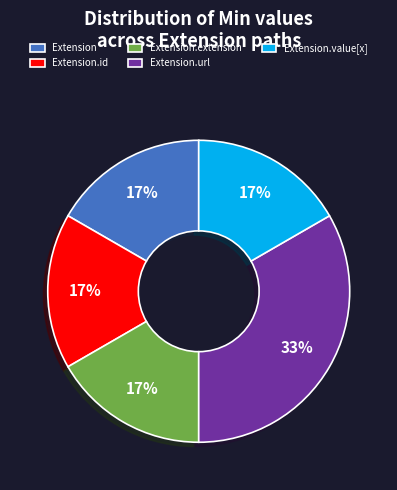

Count the number of slices in the pie.

5